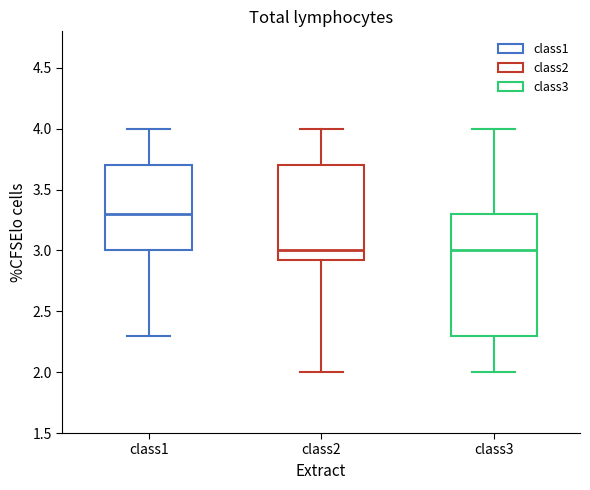

Reading left to right, transcribe this box plot: for each box, give where its median line is, the range the box spans, and where its two whiskers end, as read against the y-axis. The values are not printed on the chart, so give them approximately, as read against the axis.

class1: median 3.30, box 3.00 to 3.70, whiskers 2.30 to 4.00
class2: median 3.00, box 2.95 to 3.70, whiskers 2.00 to 4.00
class3: median 3.00, box 2.30 to 3.30, whiskers 2.00 to 4.00